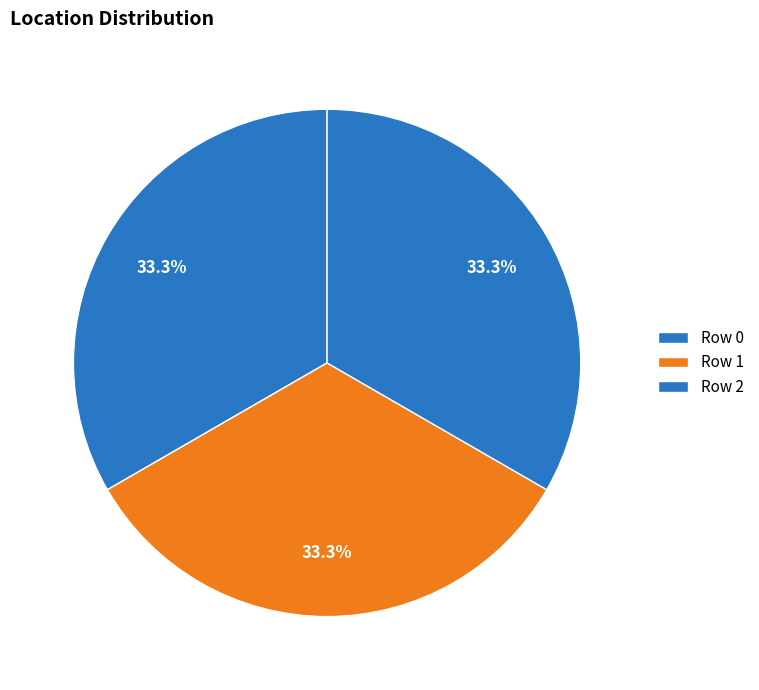

Count the number of slices in the pie.

3